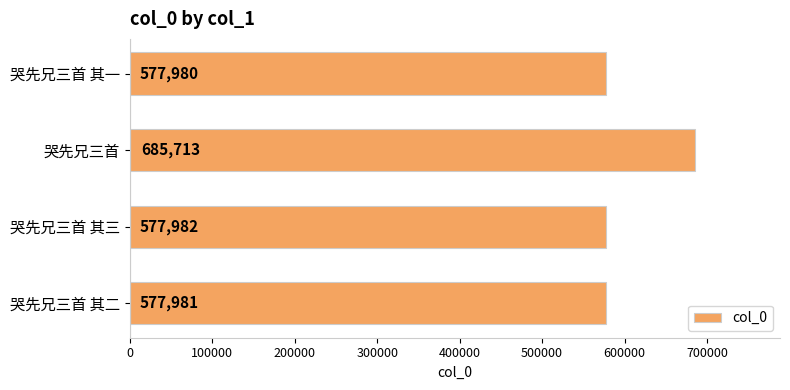

How many data points does each series have?

4